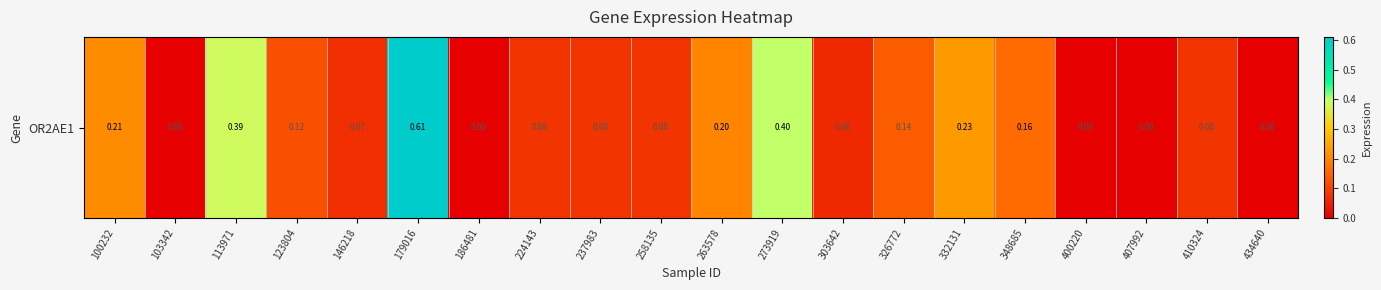

What is the change in value from 113971 to 146218?

-0.3